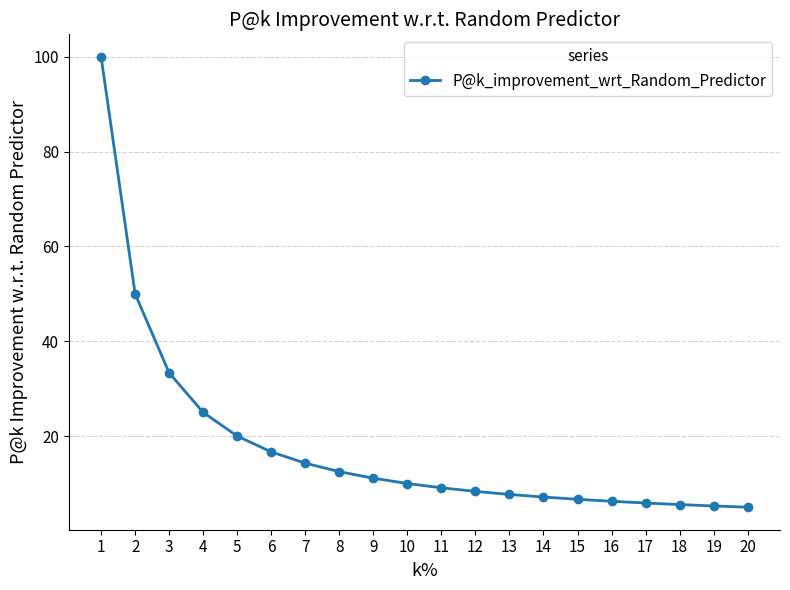

How many values are below 10?

10